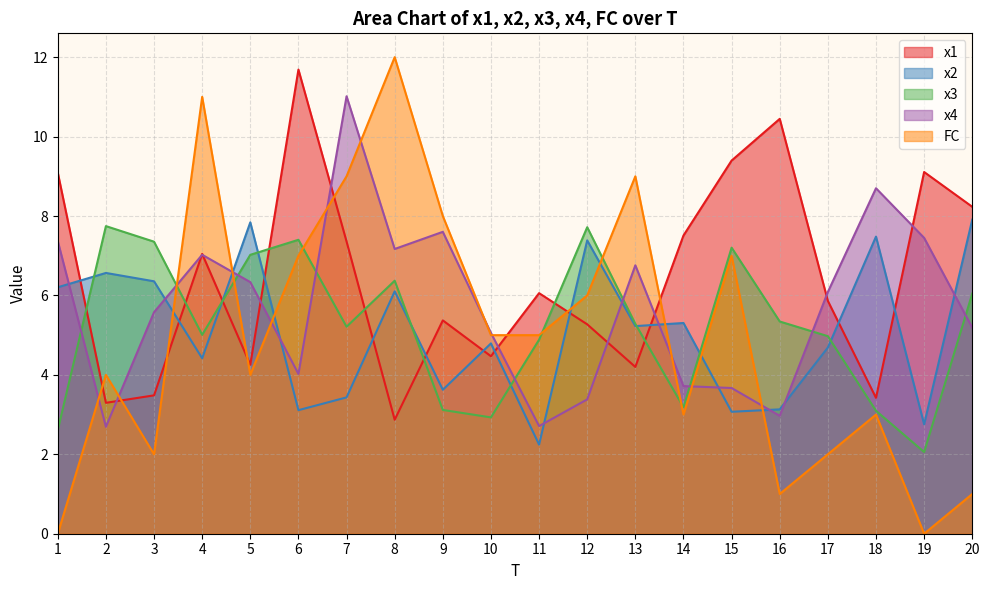

Which series has the largest total across all categories?

x1